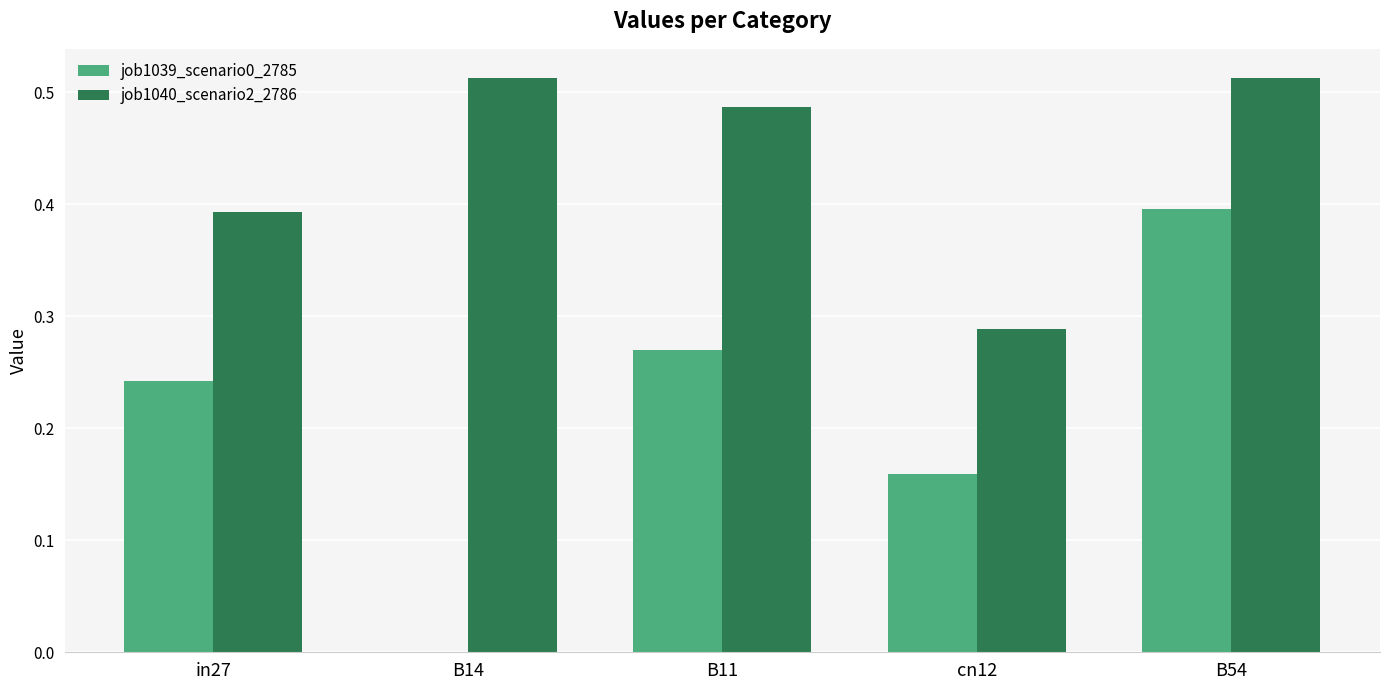

What is the sum of the job1039_scenario0_2785 values at in27 and B54?

0.6